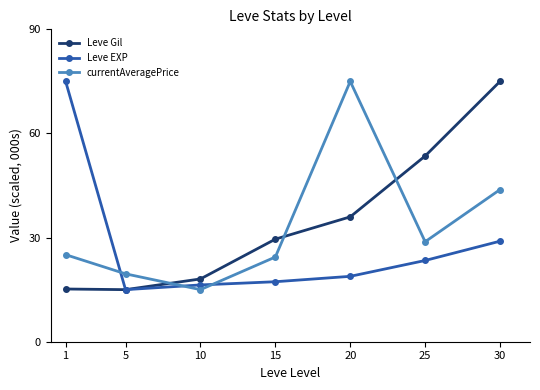

What is the difference between the currentAveragePrice values at 25 and 5?

9.2